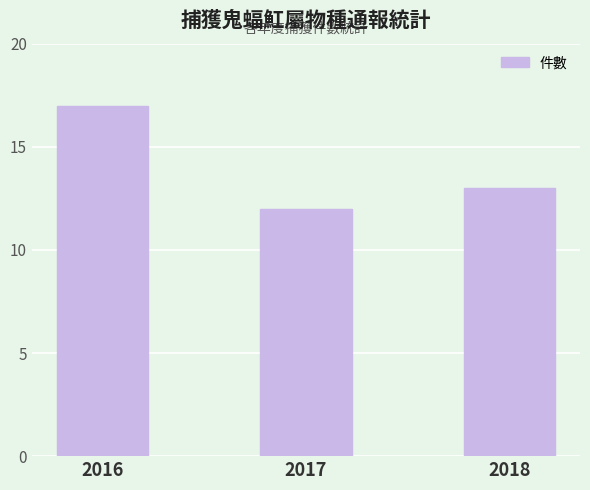

List the labels in order of value, largest first.

2016, 2018, 2017